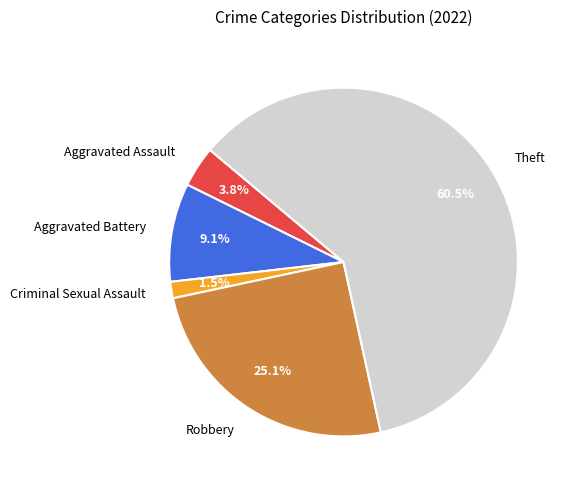

Is Theft the majority of the pie?

Yes